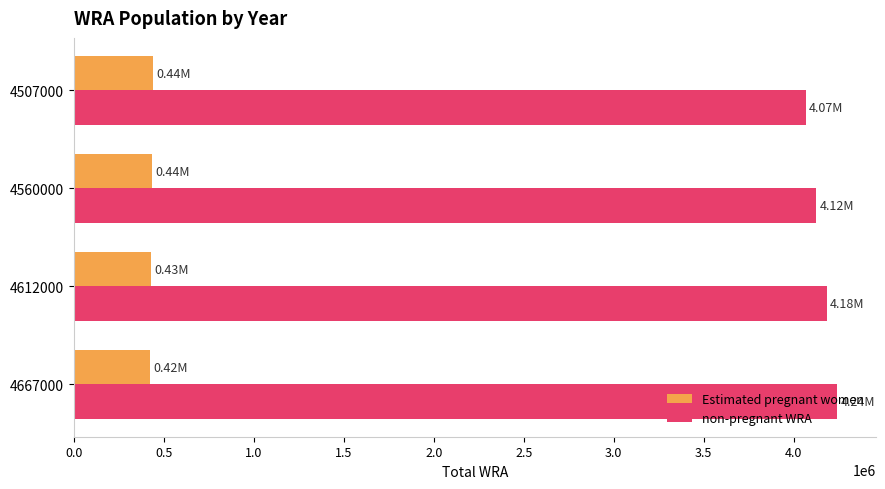

What is the difference between the maximum and minimum values in the Estimated pregnant women series?

17090.7